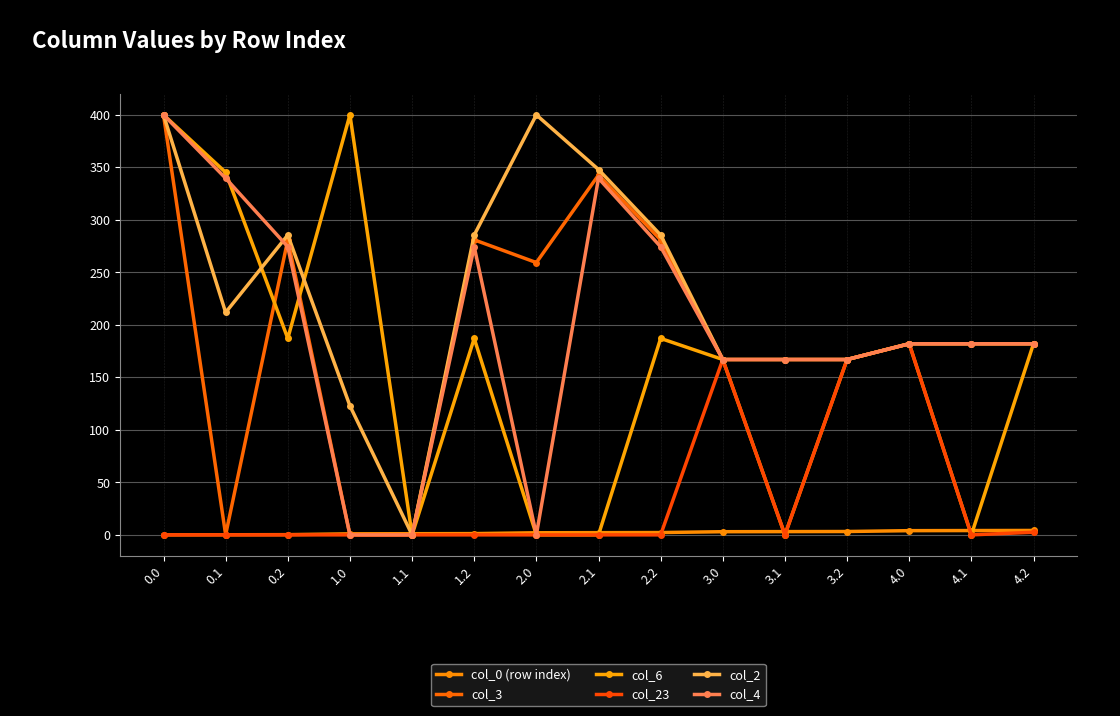

True or false: col_4 and col_3 intersect in this chart.

True